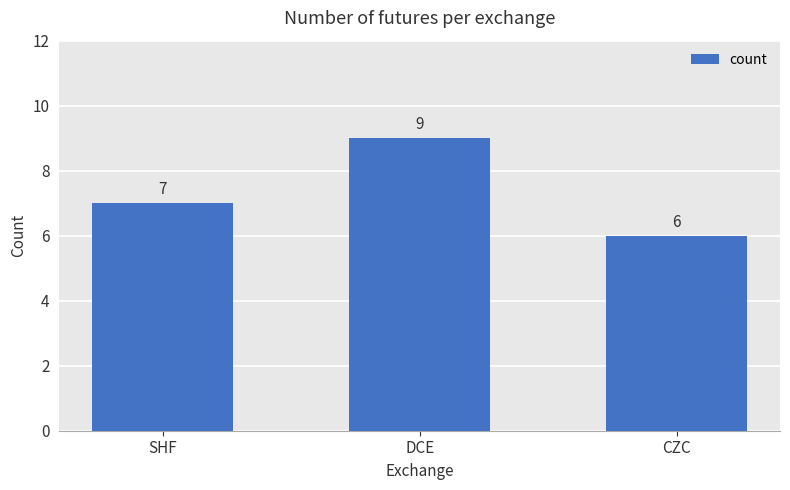

How many data points are less than 7?

1